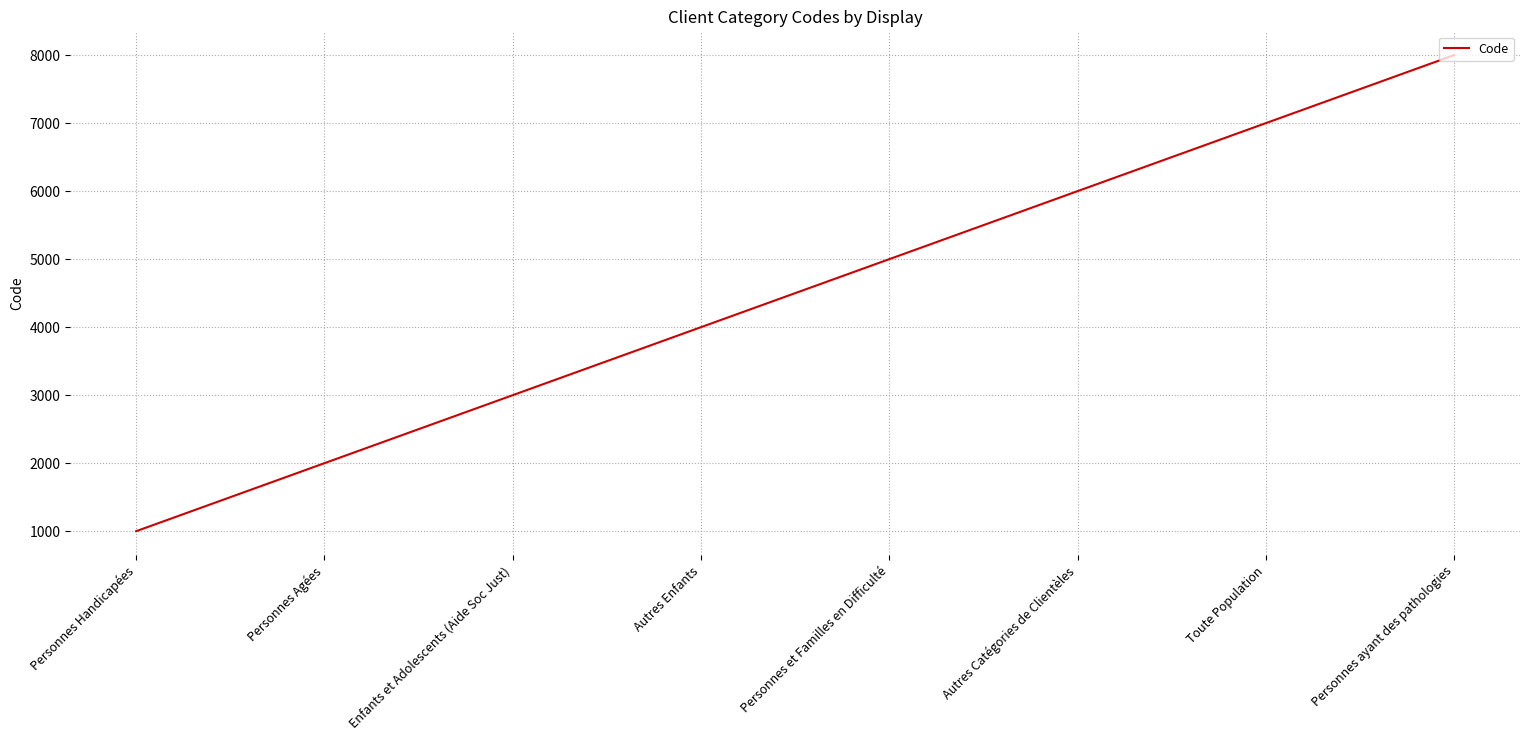

Rank the categories by value from lowest to highest.

Personnes Handicapées, Personnes Agées, Enfants et Adolescents (Aide Soc Just), Autres Enfants, Personnes et Familles en Difficulté, Autres Catégories de Clientèles, Toute Population, Personnes ayant des pathologies